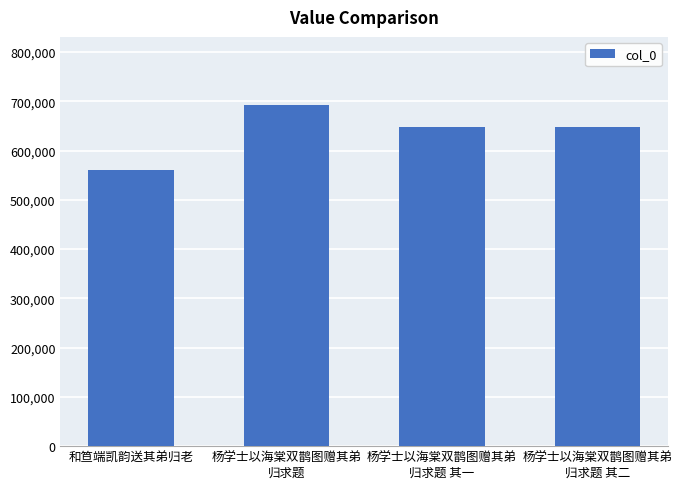

What is the change in value from 杨学士以海棠双鹊图赠其弟
归求题 to 杨学士以海棠双鹊图赠其弟
归求题 其二?

-43850